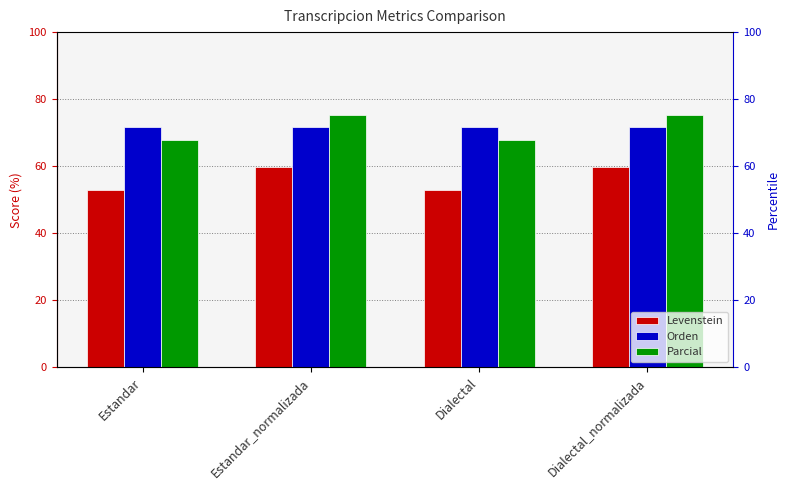

What are all the series names shown in the legend?

Levenstein, Orden, Parcial